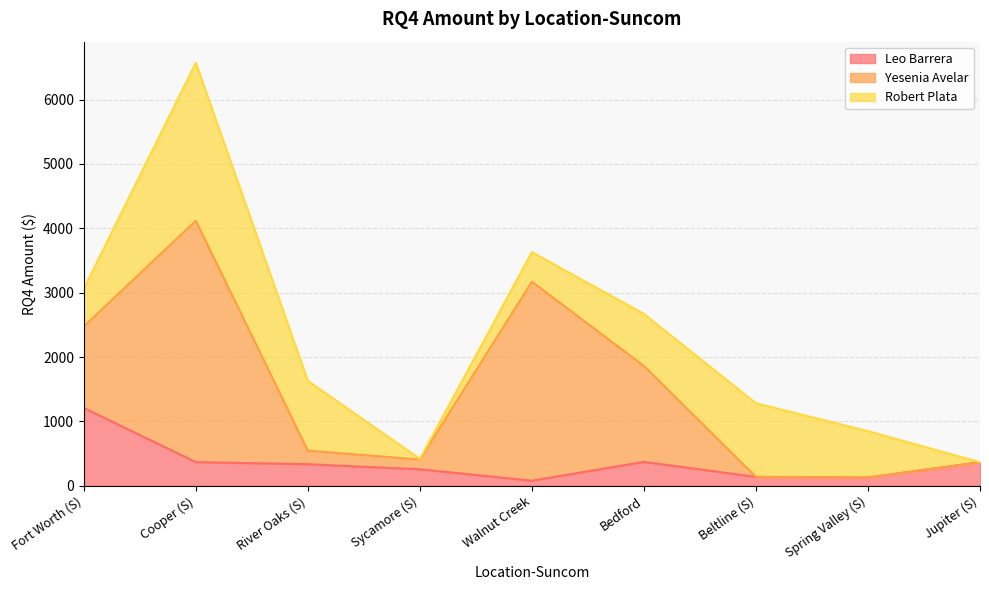

Rank the series at Cooper (S) from highest to lowest value.

Yesenia Avelar, Robert Plata, Leo Barrera